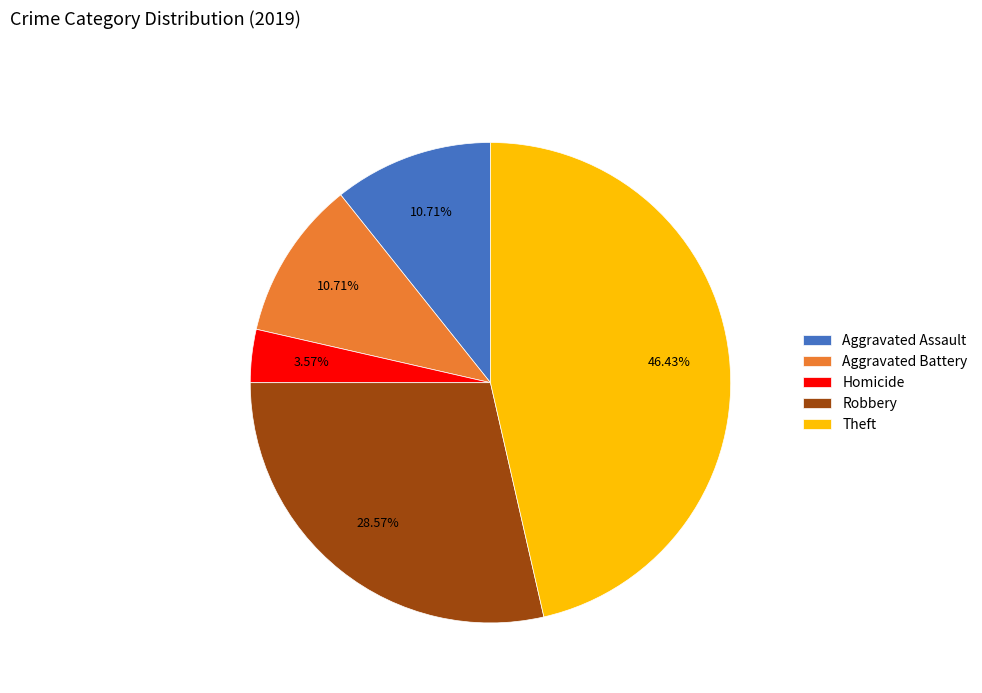

What is the smallest slice in the pie chart?

Homicide